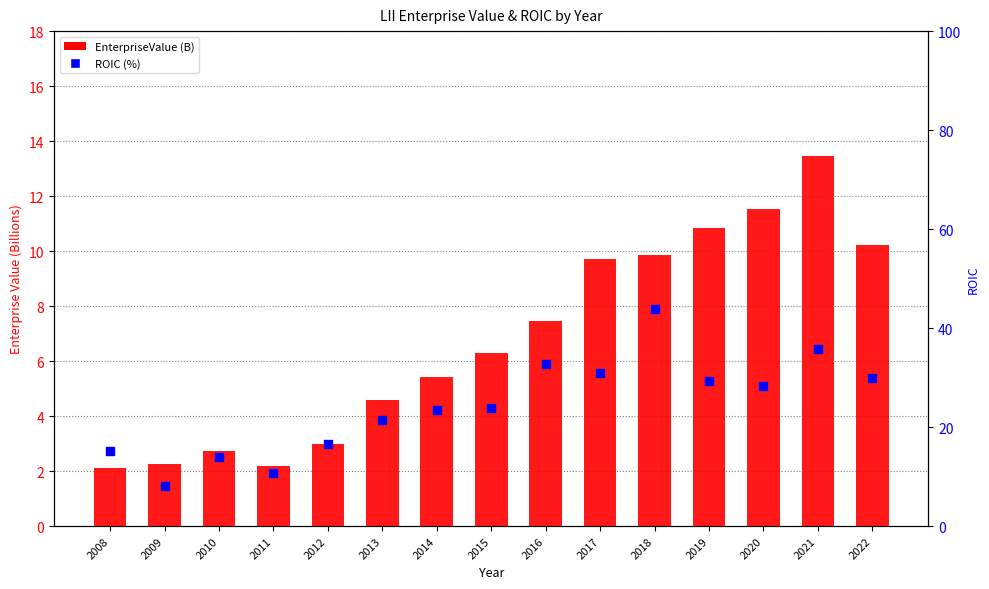

Which series has the largest total across all categories?

ROIC